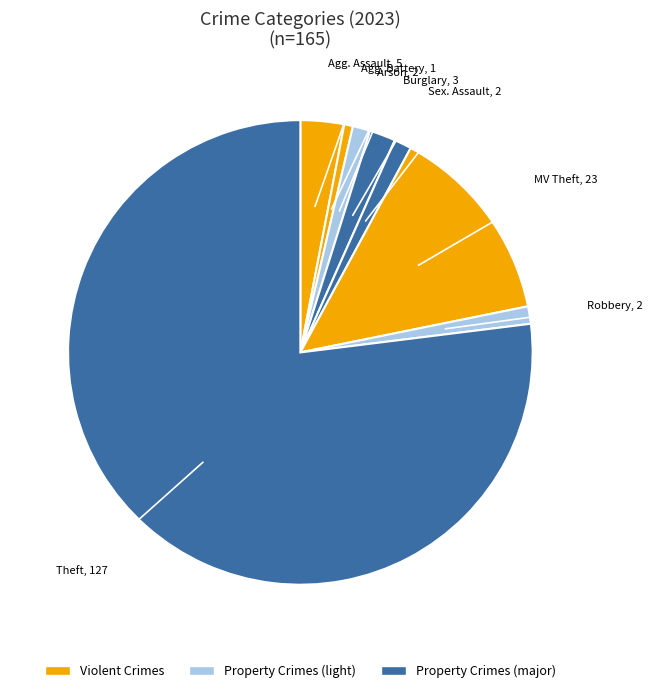

How many slices are in this pie chart?

8